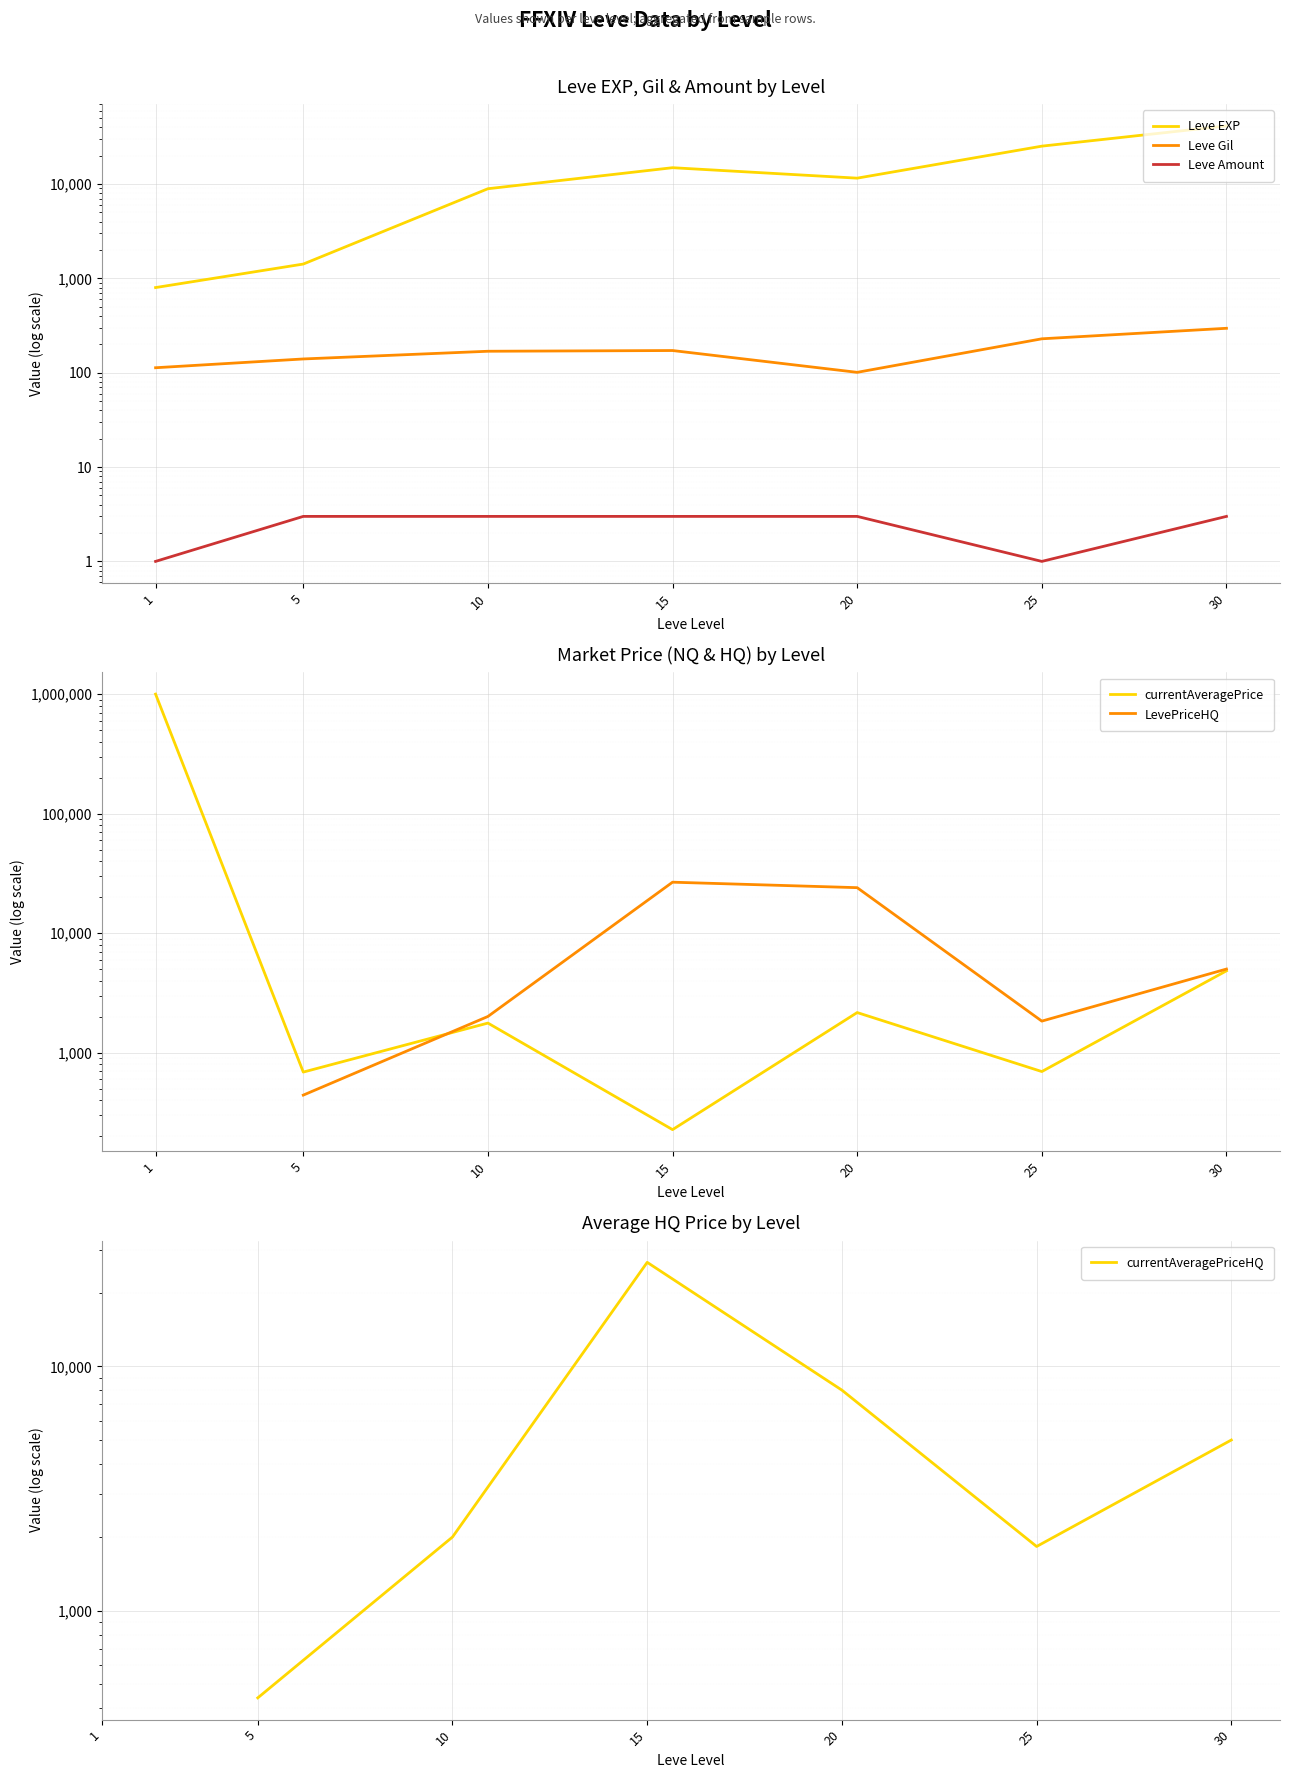

What is the value of the currentAveragePrice point at the 5th from the left?

2162.2